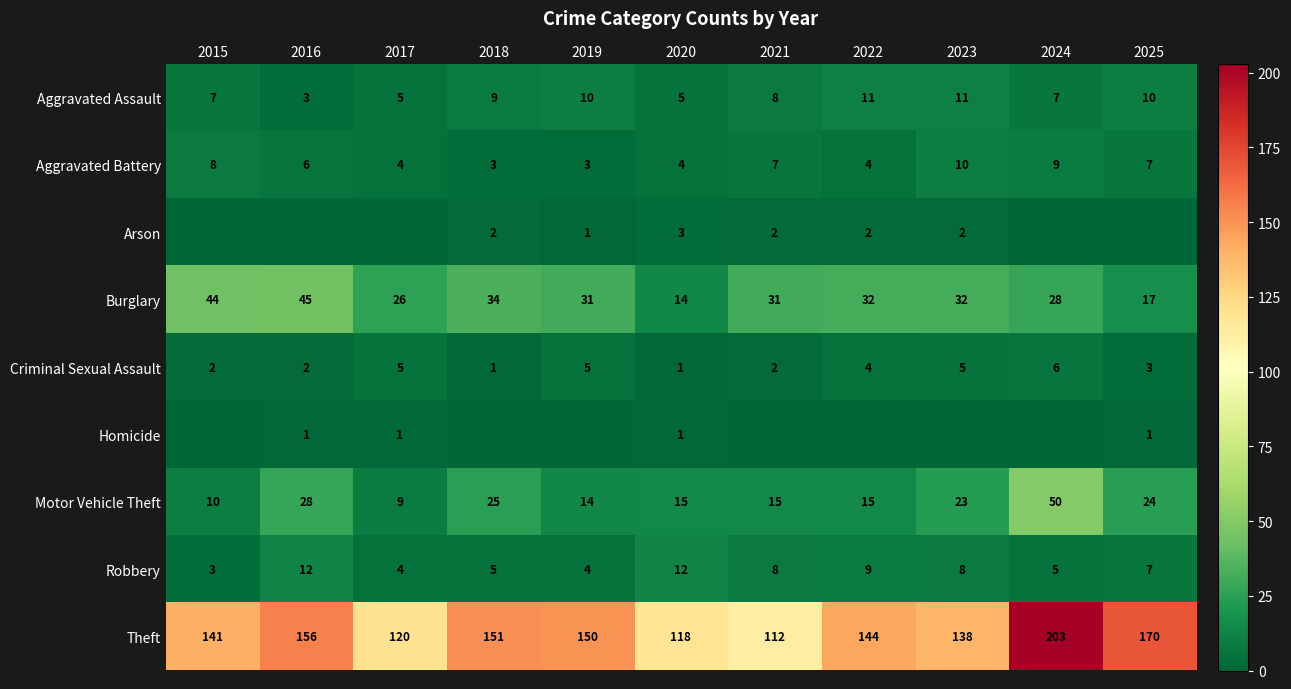

At which label is Motor Vehicle Theft closest to 29?

2016